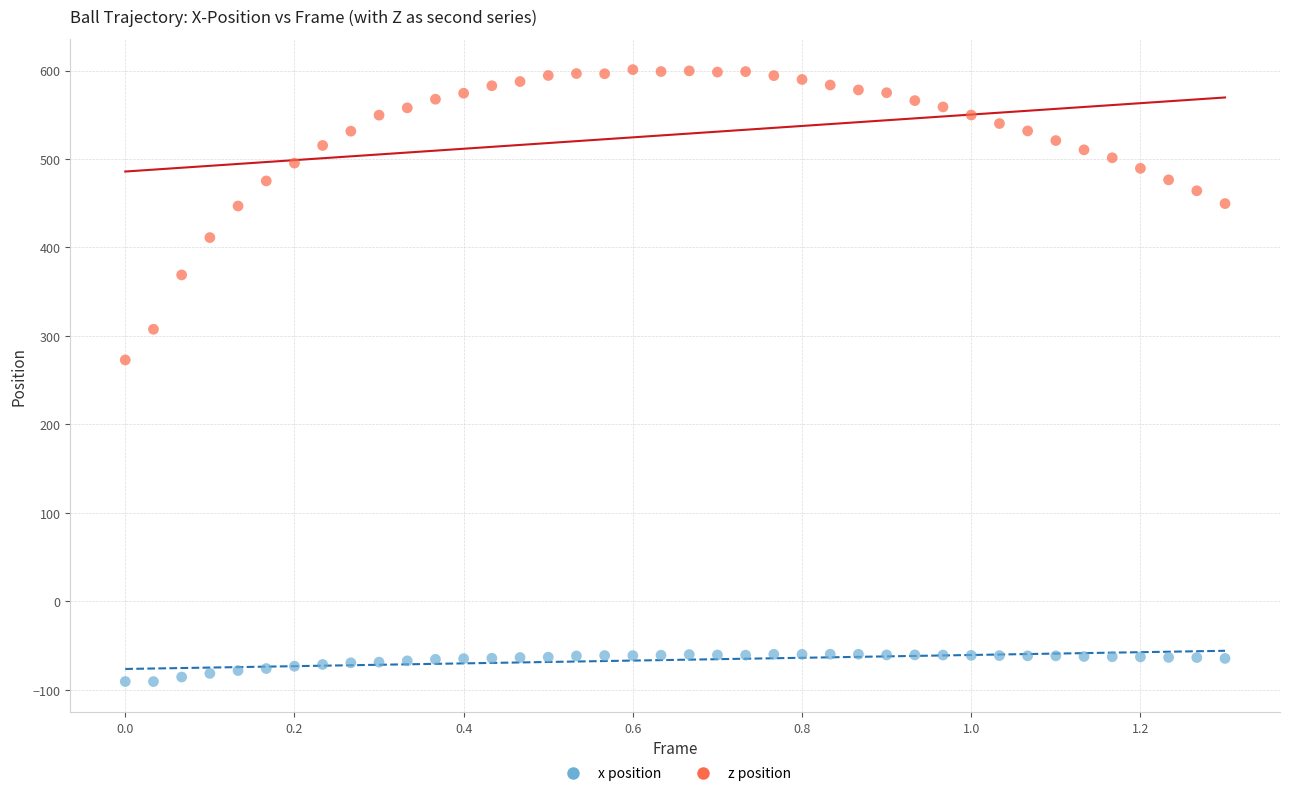

Across all series, what Y value is closest to 255?

272.9